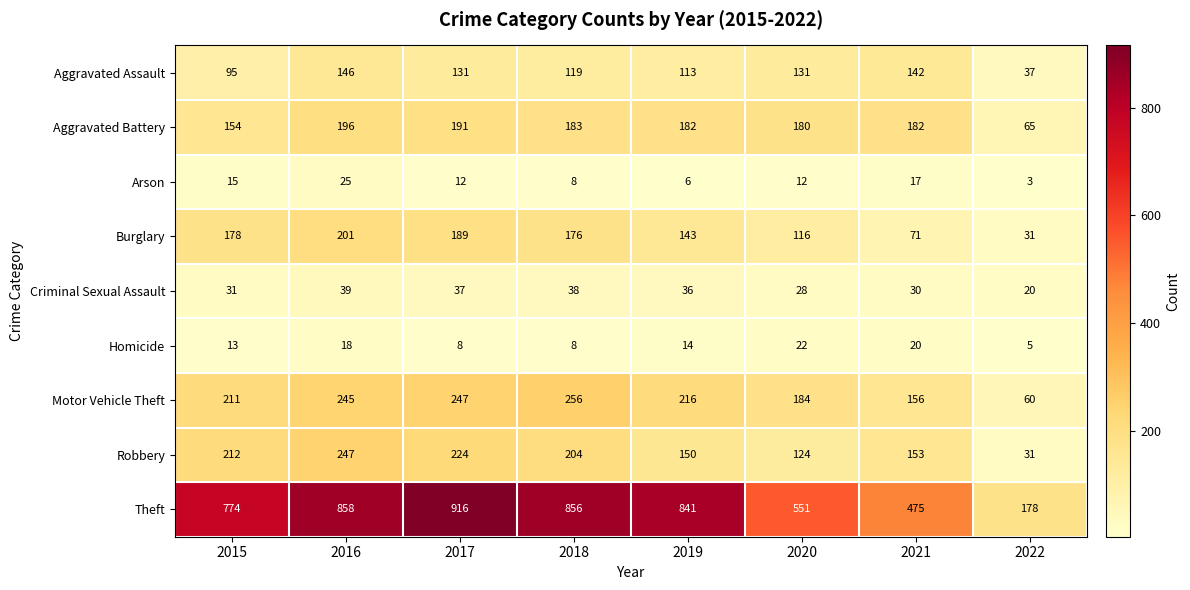

What is the difference between the second highest and second lowest values in the Motor Vehicle Theft series?

91